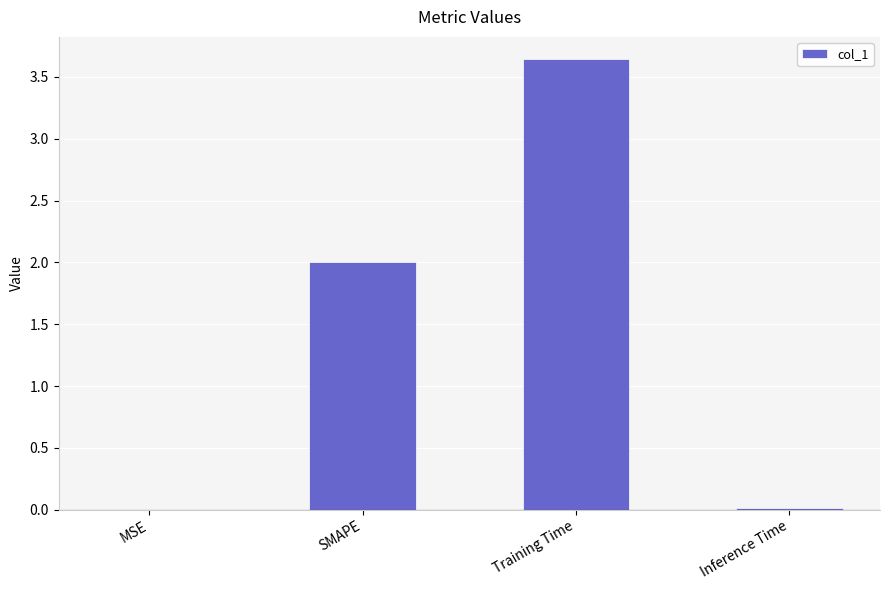

How many series are shown in this chart?

1